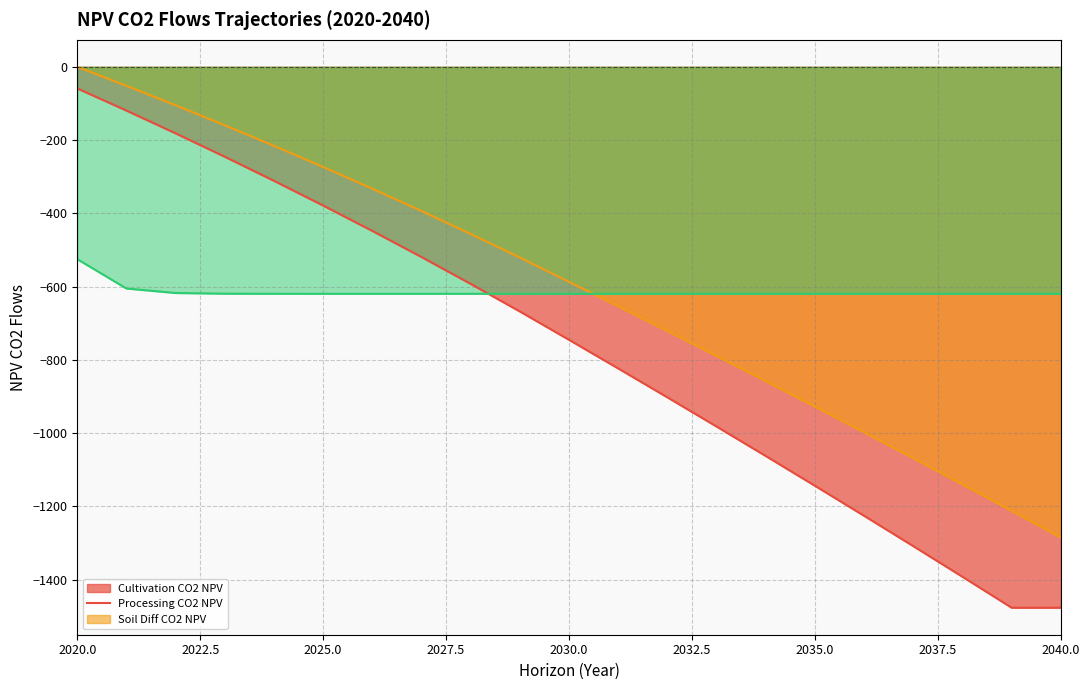

What is the smallest value displayed?

-1476.7